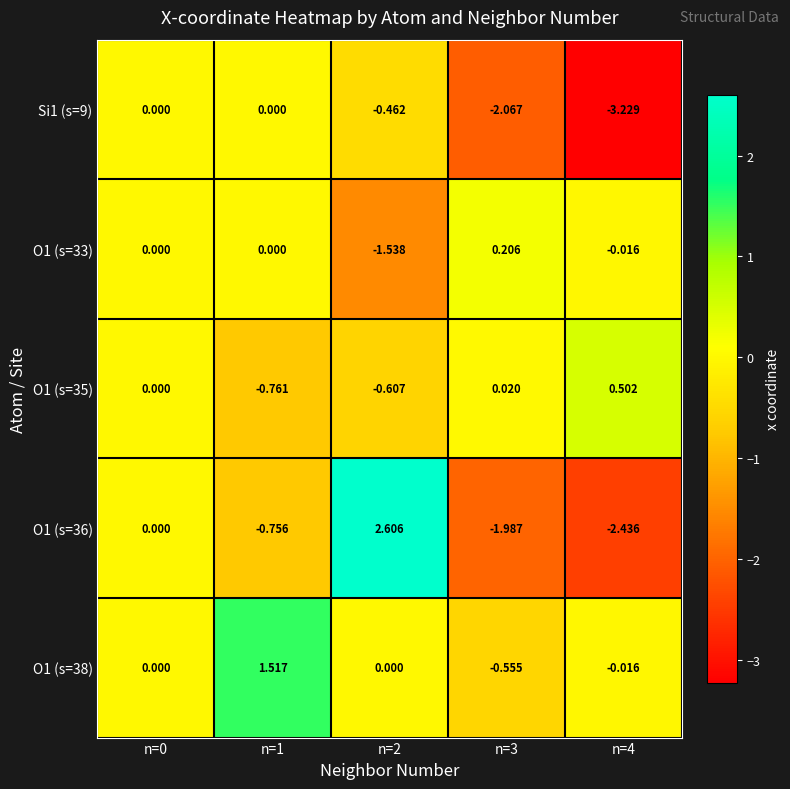

What is the spread (max minus min) of values at n=3?

2.3